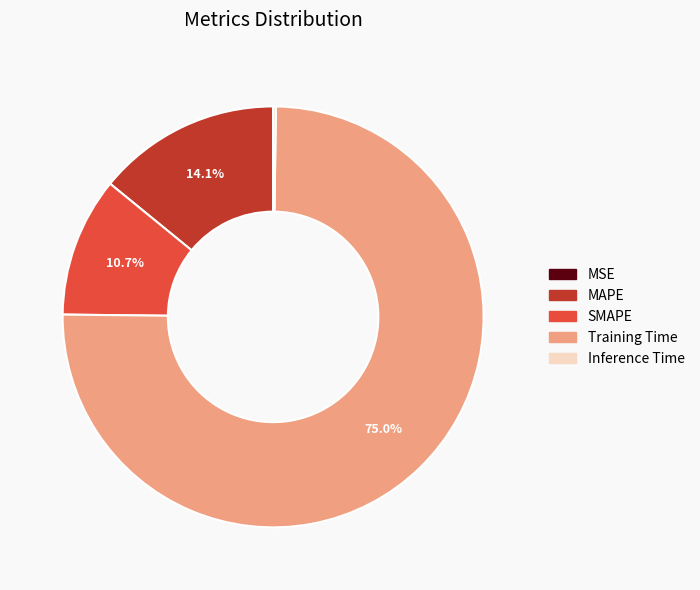

True or false: MAPE accounts for 28% of the total.

False